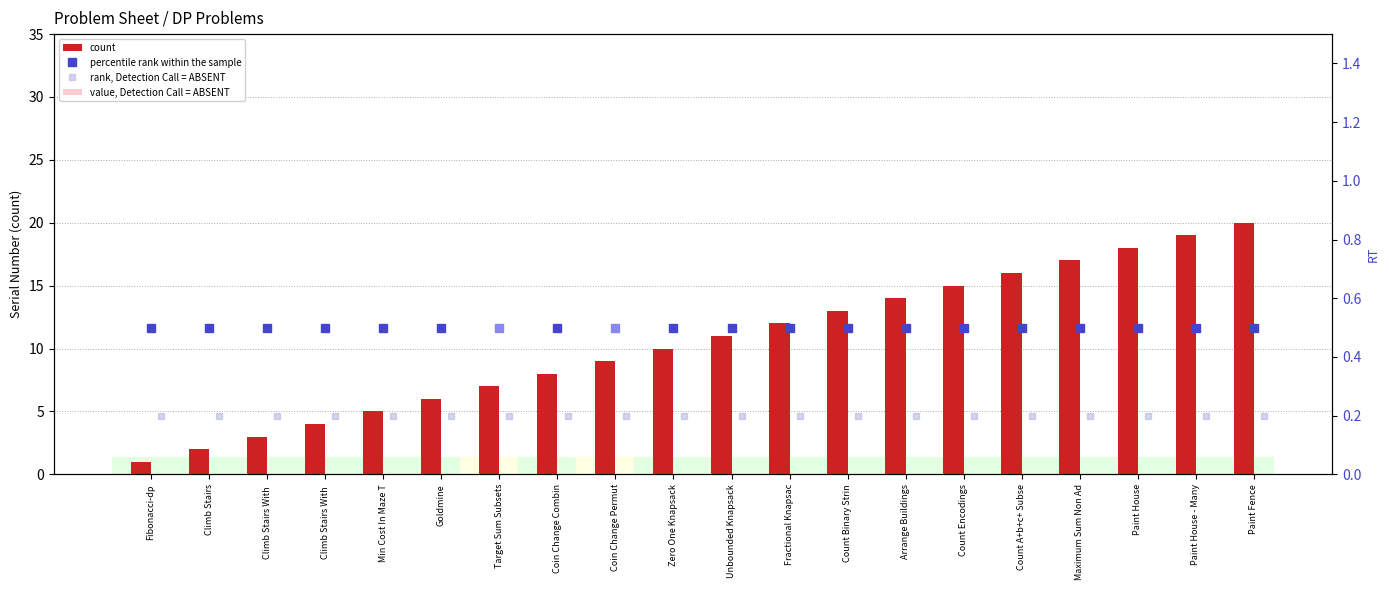

Where is value, Detection Call = ABSENT nearest to the value 0?

Fibonacci-dp